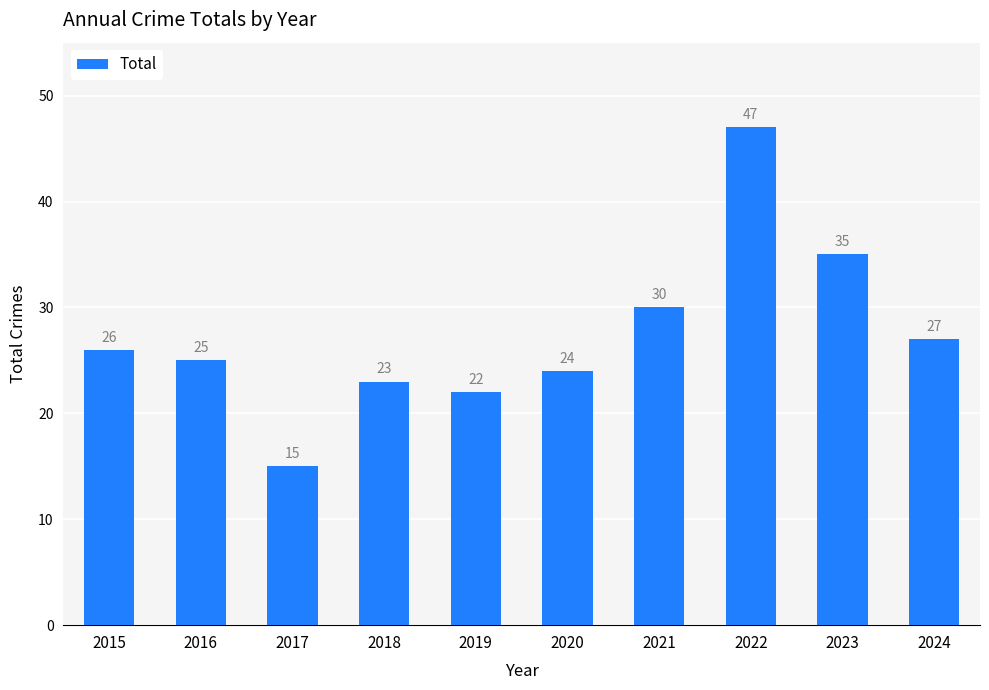

What is the sum of all values?

274